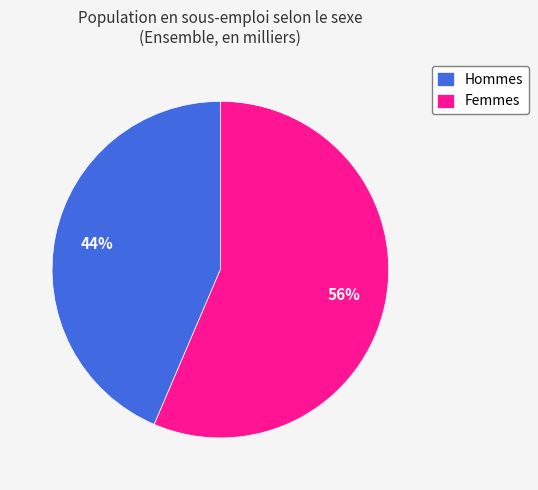

Rank the categories by value from highest to lowest.

Femmes, Hommes